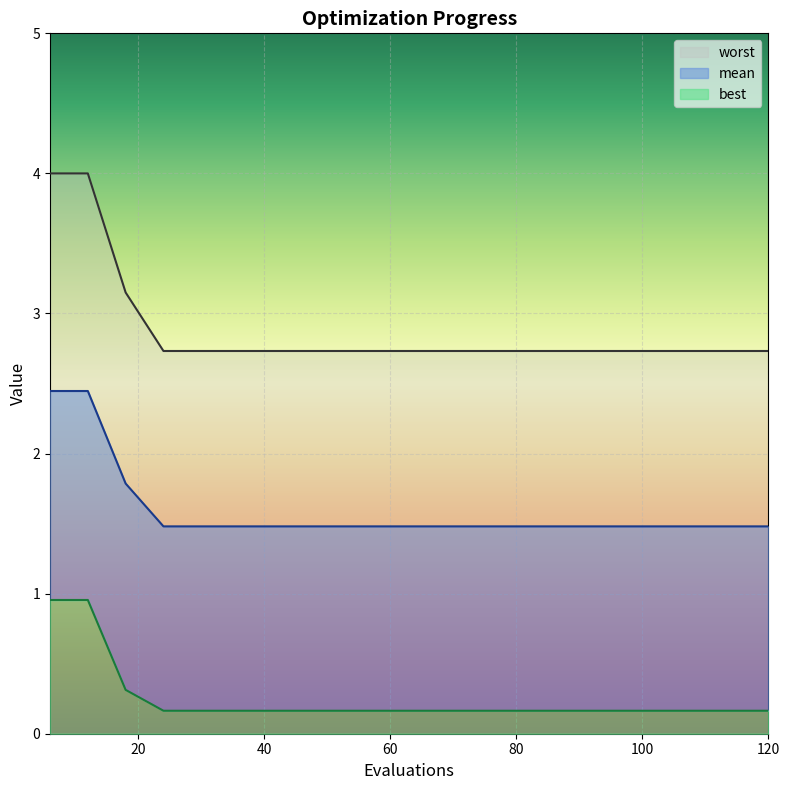

Rank the series by their maximum value, from lowest to highest.

best, mean, worst